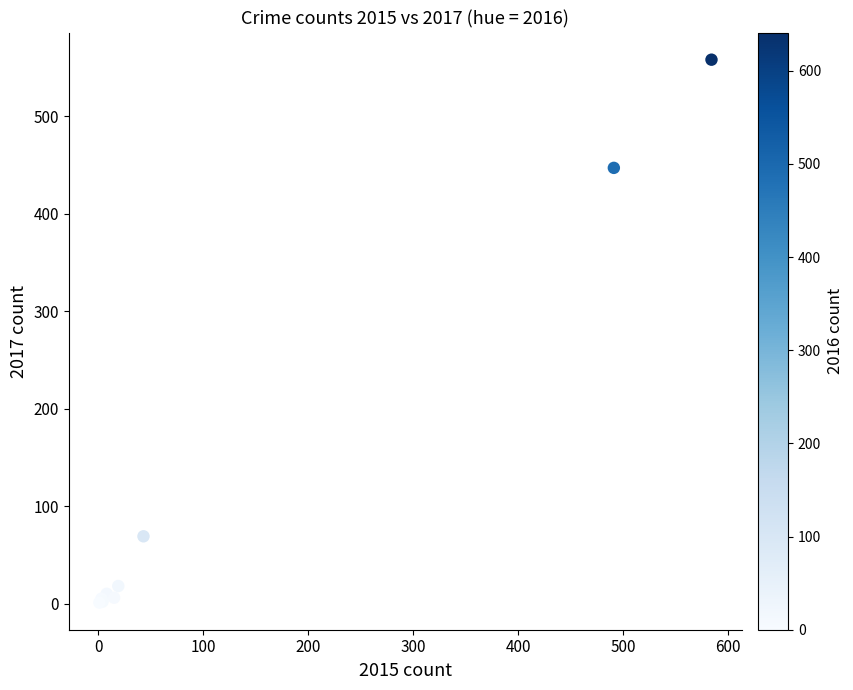

What Y value in the scatter plot is closest to 279?

447